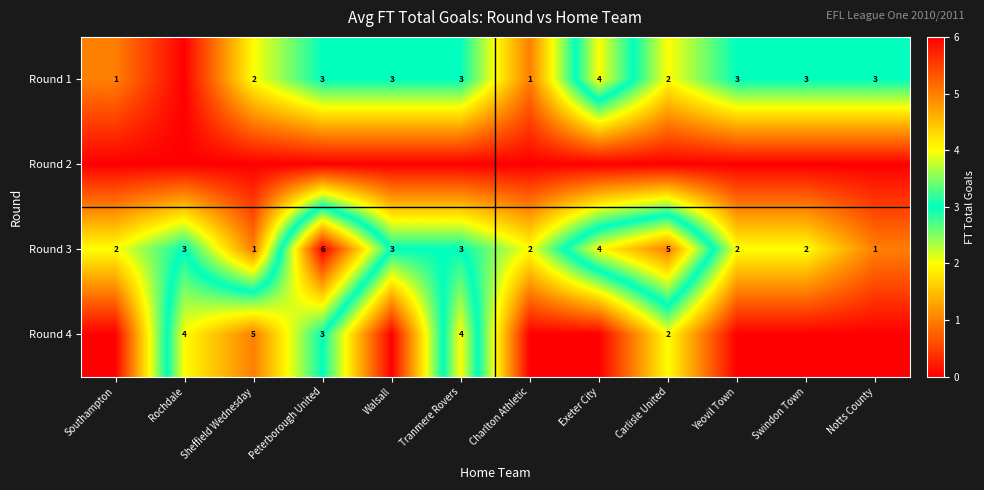

The Round 3 series shows 2 at Yeovil Town. True or false?

True